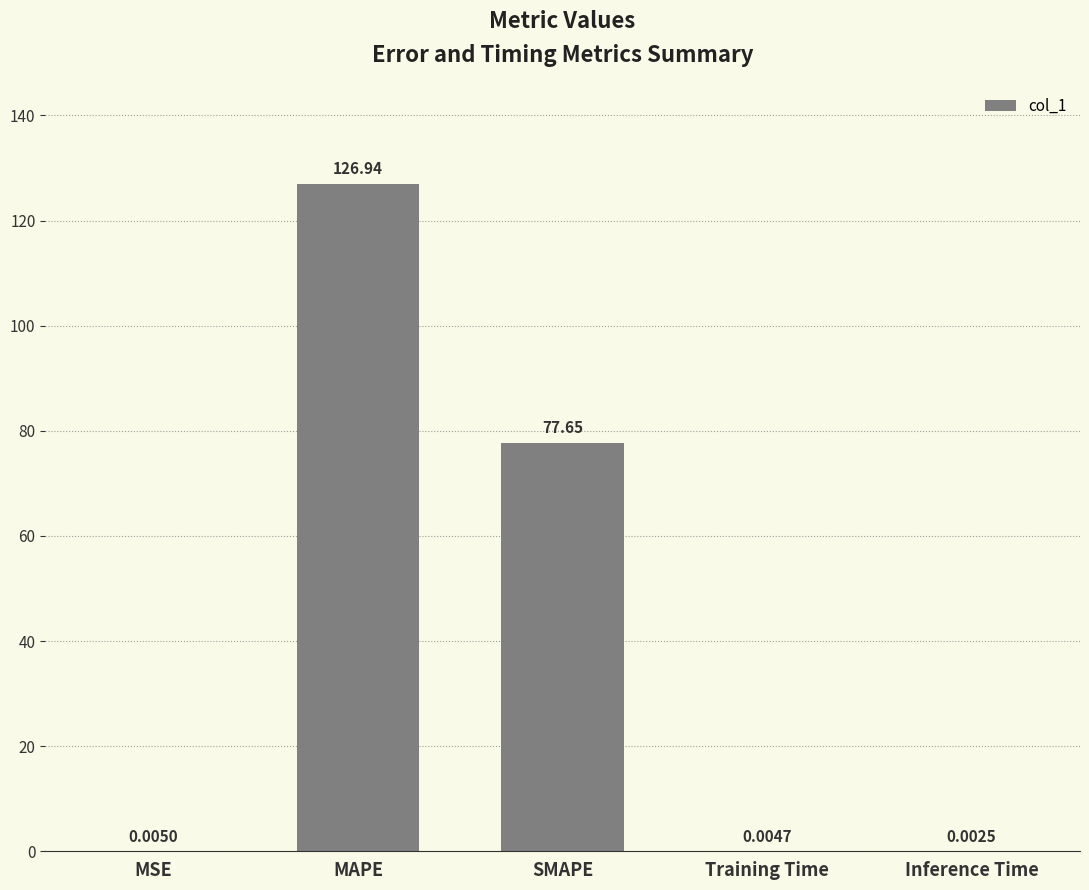

Are the bars horizontal?

No